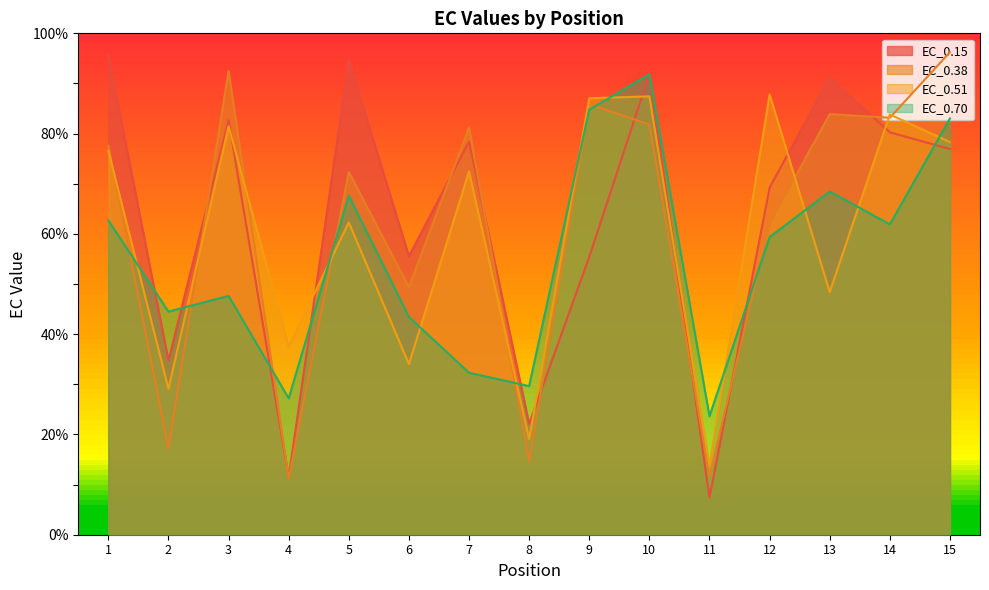

What is the value of the EC_0.15 point at the 3rd from the left?

82.7